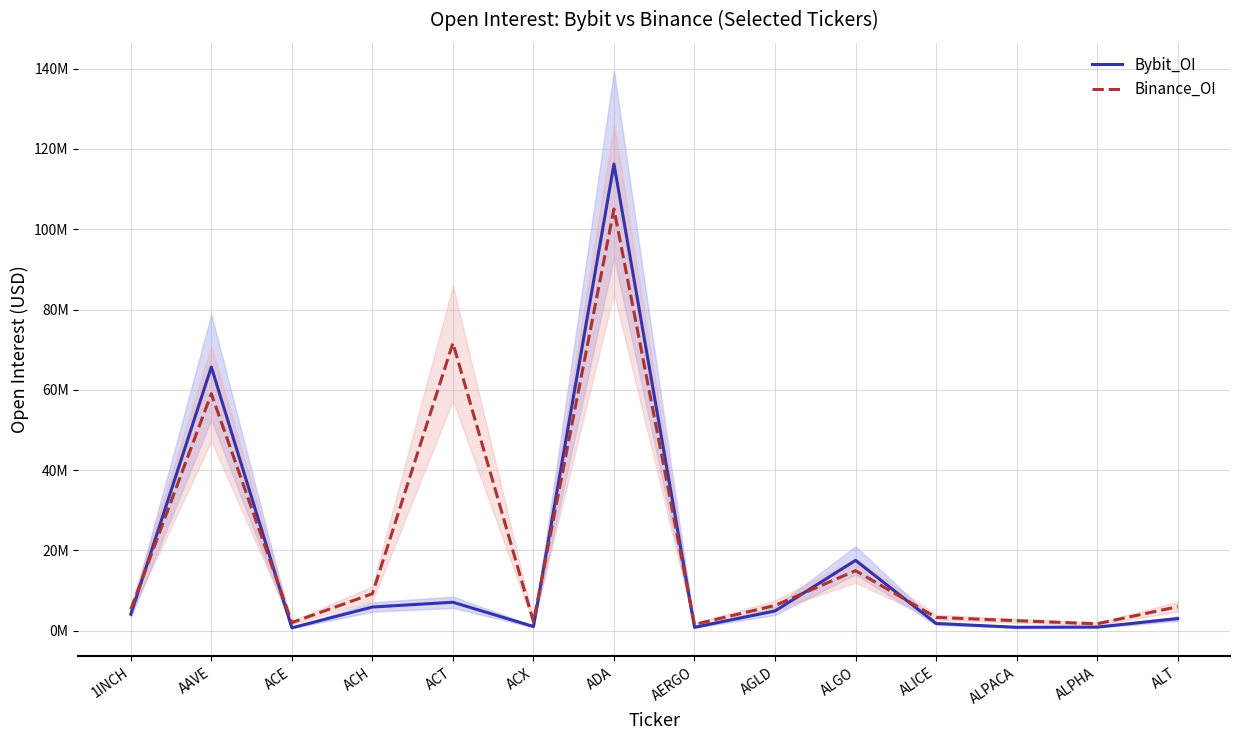

True or false: Bybit_OI and Binance_OI cross at least once.

True